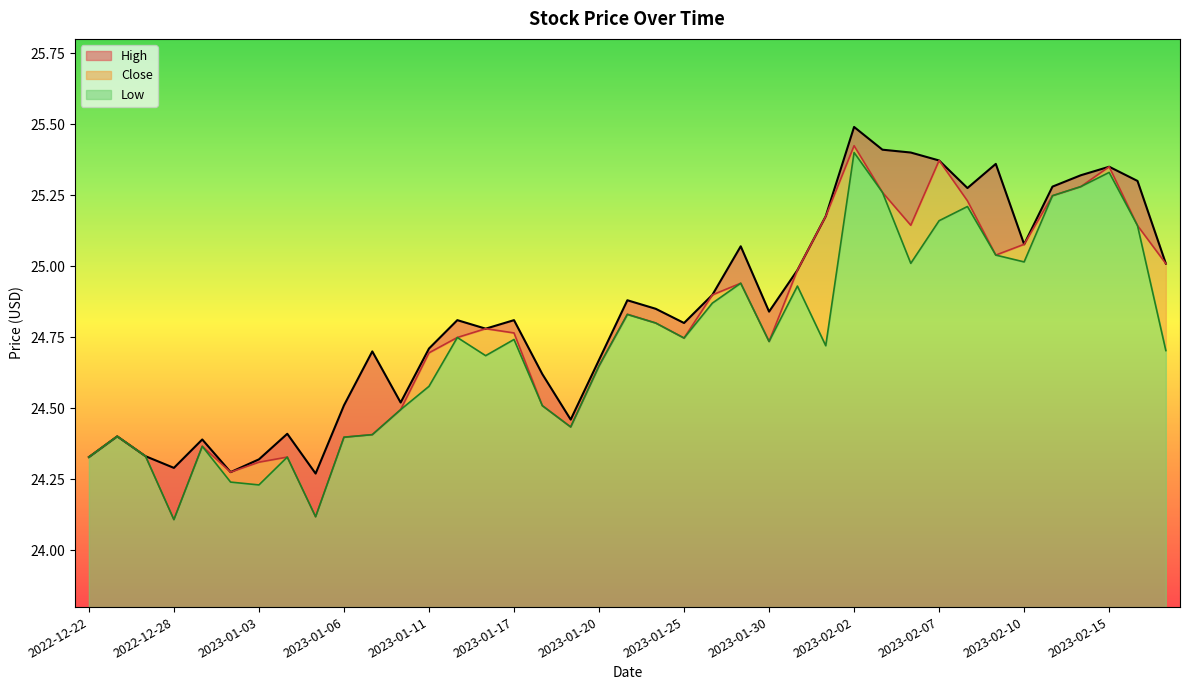

What position from the left is 2023-01-30?

25